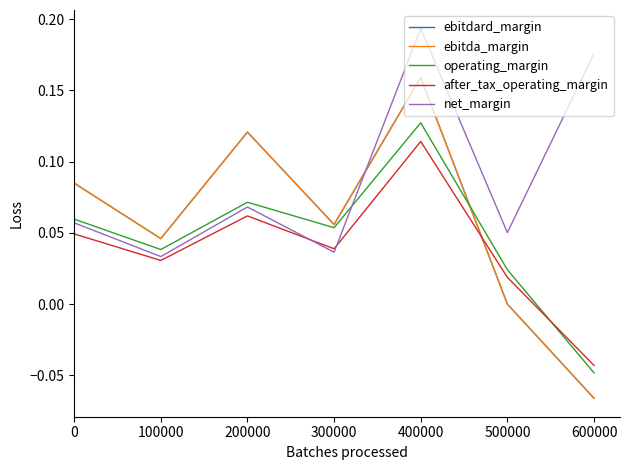

Rank the series at 200000 from lowest to highest value.

after_tax_operating_margin, net_margin, operating_margin, ebitdard_margin, ebitda_margin